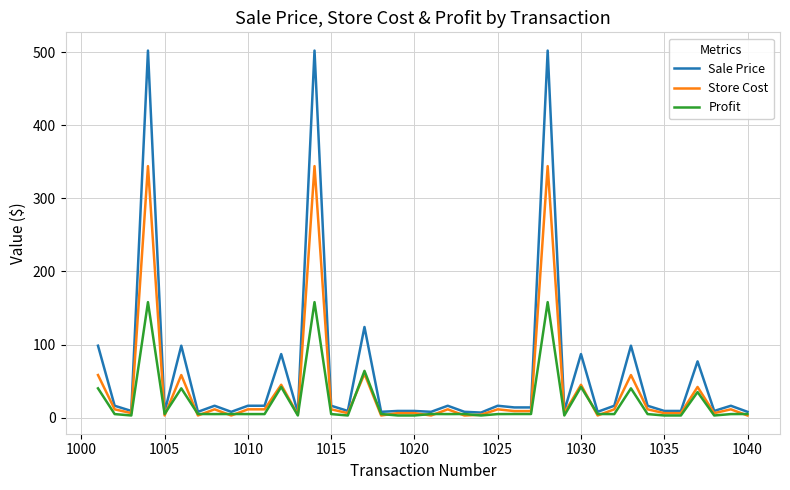

Which series has the largest total across all categories?

Sale Price